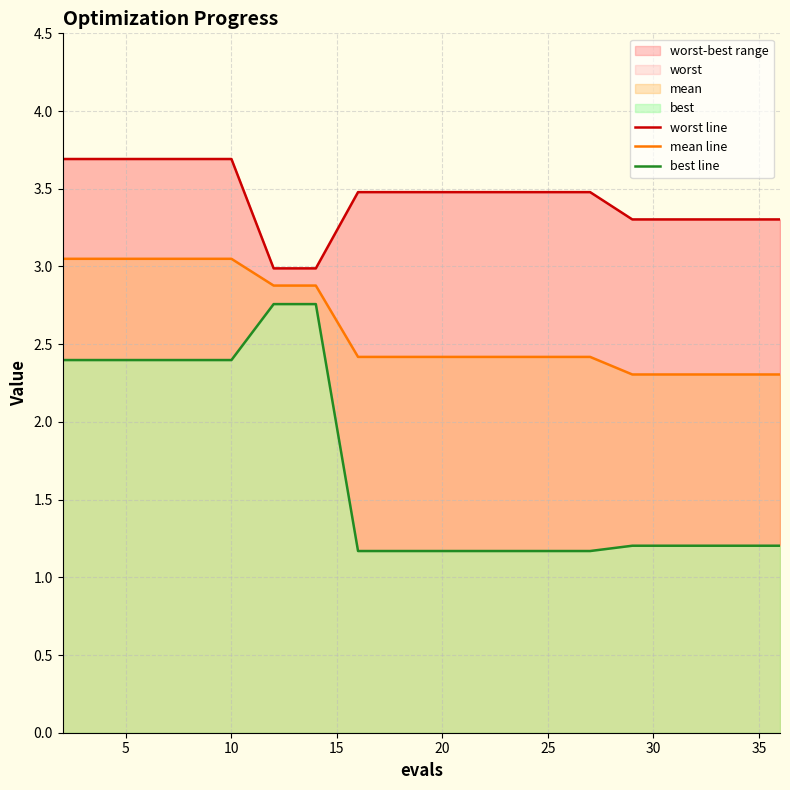

How many lines are shown in the chart?

3